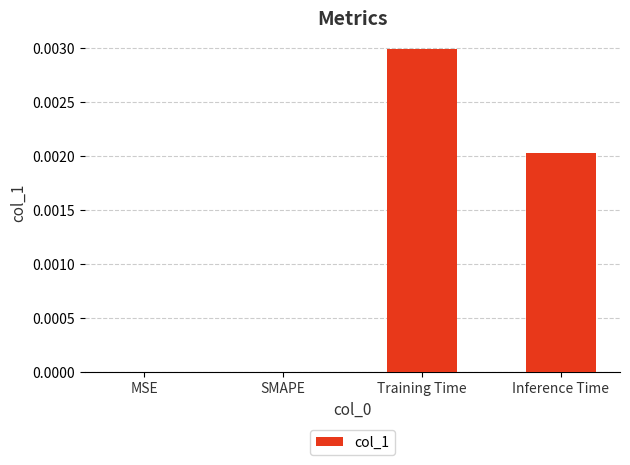

Which has a higher value, SMAPE or Inference Time?

Inference Time